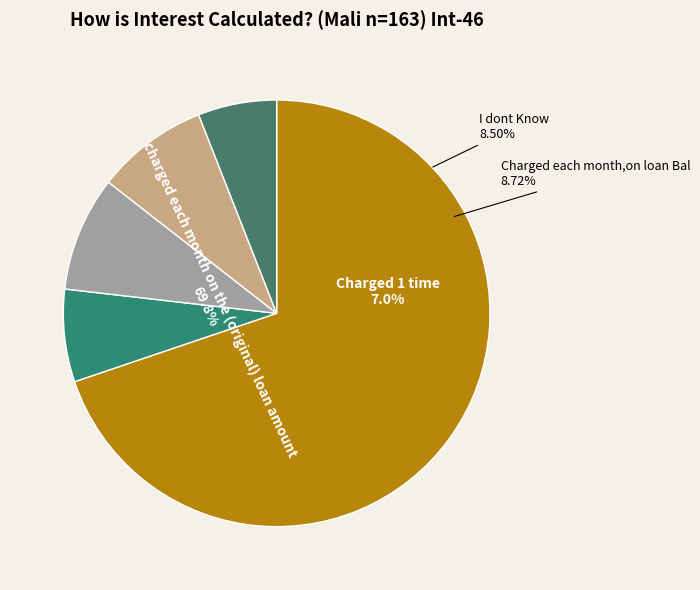

Is it true that Surface-GW Infiltration is 20% of the pie?

False